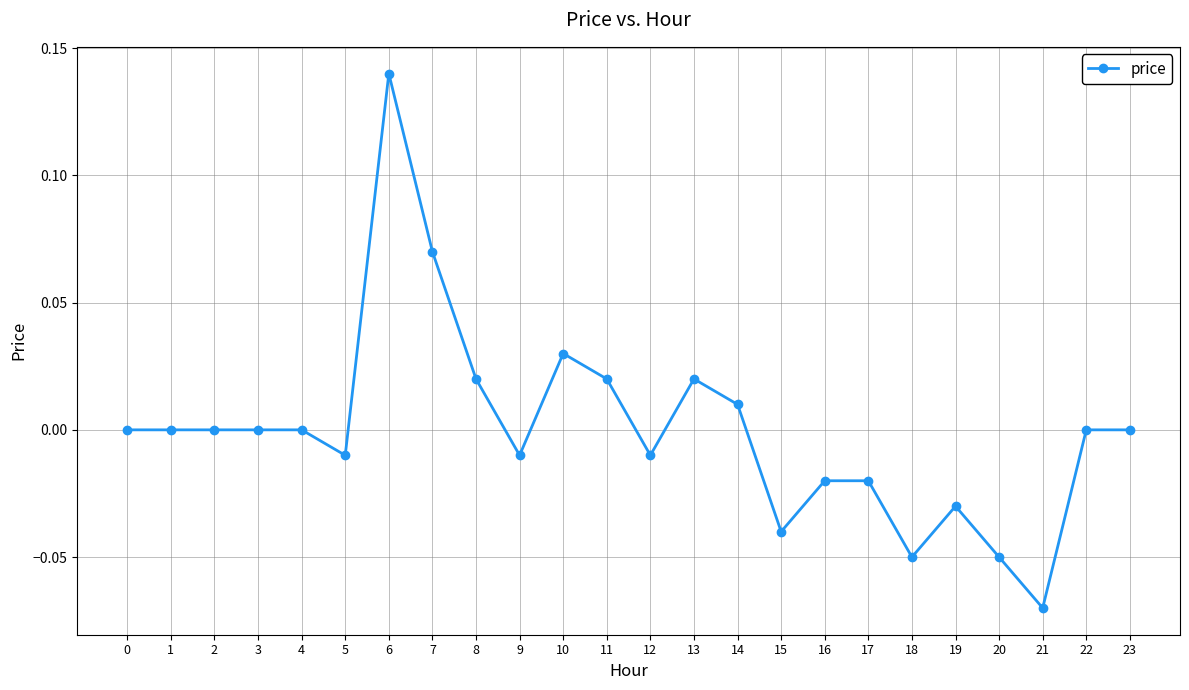

True or false: there are more than 2 points higher than both neighbors.

True